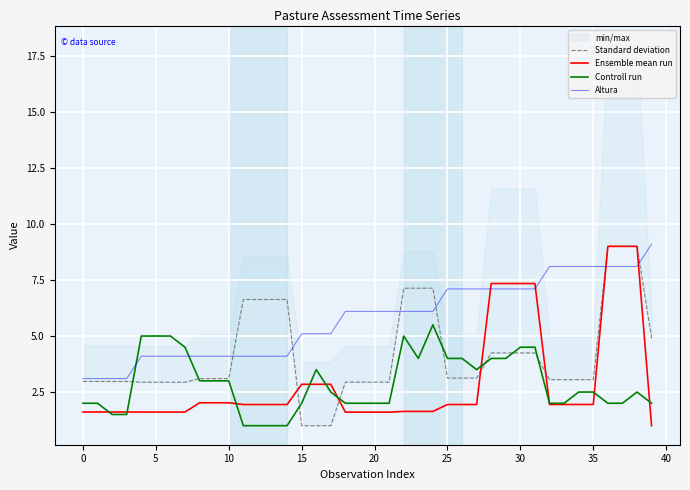

At which category is the sum across all series the highest?

38